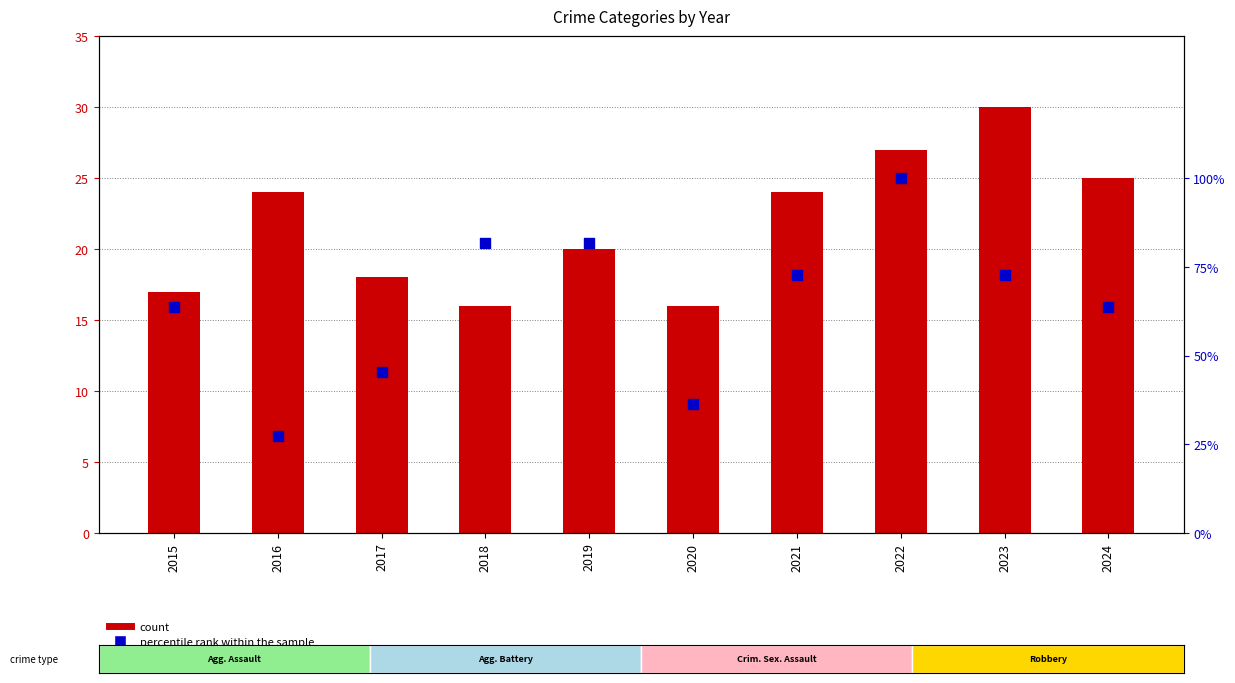

At how many categories does at least one series exceed 72?

5